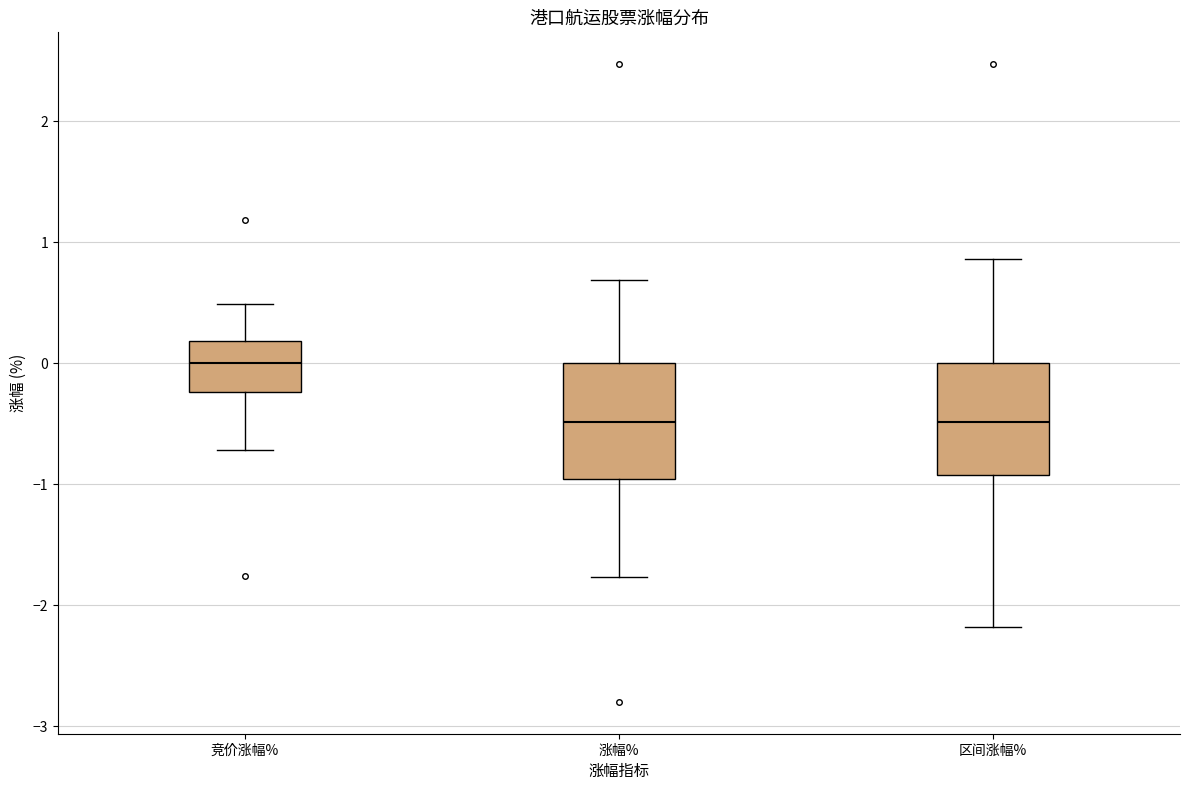

Reading left to right, transcribe this box plot: for each box, give where its median line is, the range the box spans, and where its two whiskers end, as read against the y-axis. The values are not printed on the chart, so give them approximately, as read against the axis.

竞价涨幅%: median 0.0, box -0.2 to 0.2, whiskers -0.7 to 0.5
涨幅%: median -0.5, box -1.0 to 0.0, whiskers -1.8 to 0.7
区间涨幅%: median -0.5, box -0.9 to 0.0, whiskers -2.2 to 0.9